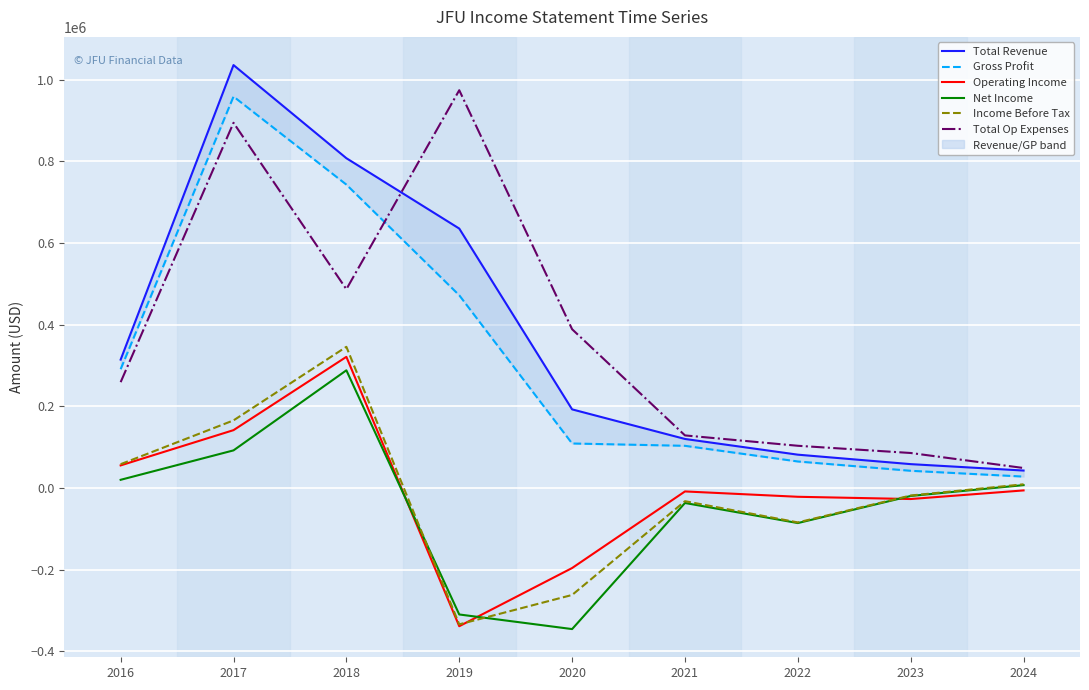

What is the difference between the highest and lowest values at 2020?

734800